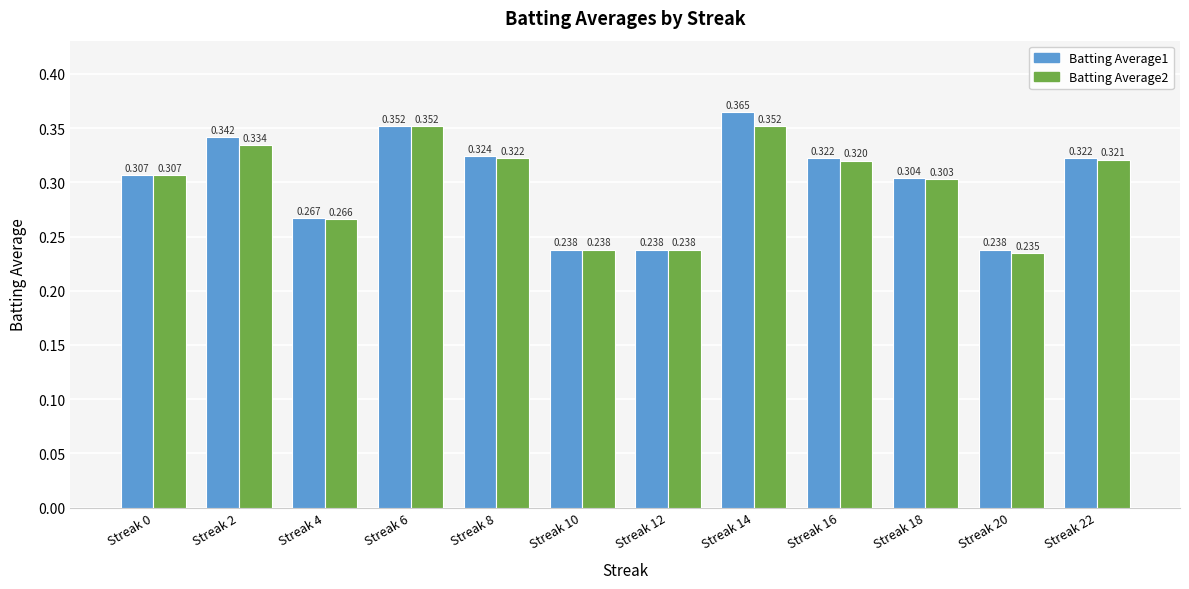

List the series in order of their peak value, lowest first.

Batting Average2, Batting Average1